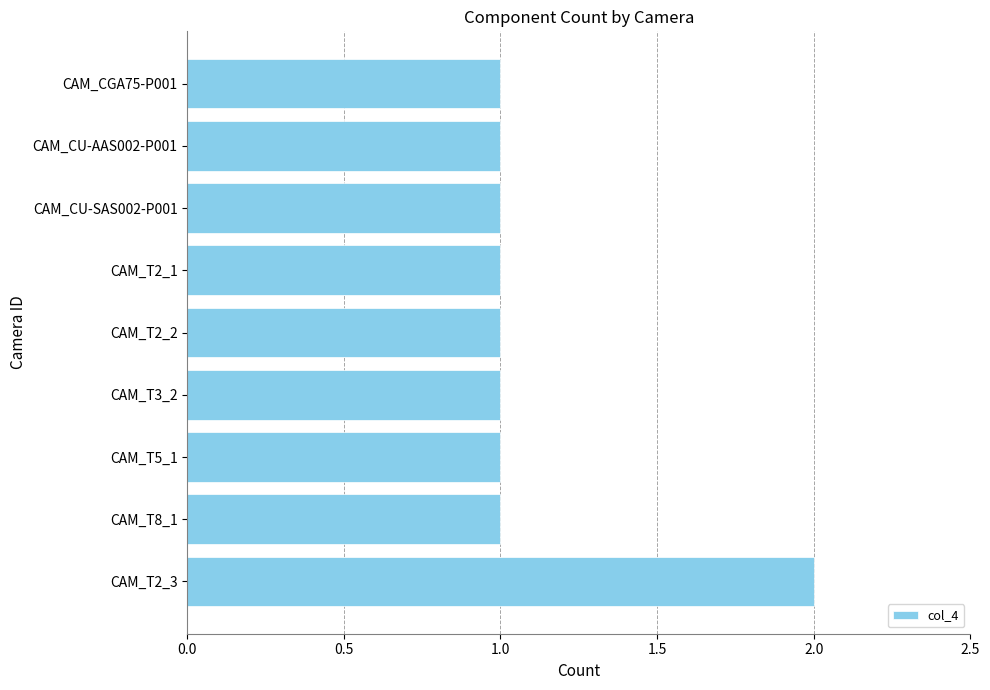

Reading bottom to top, transcribe all the data shown in this chart.

2	1	1	1	1	1	1	1	1